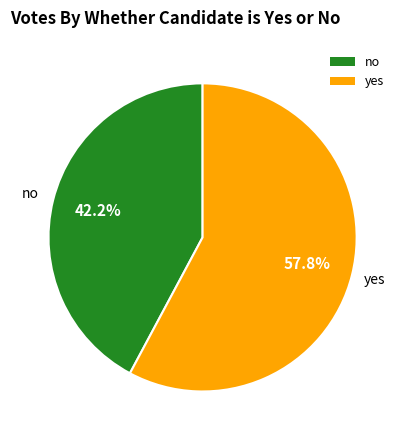

To the nearest percent, what portion does no represent?

42%